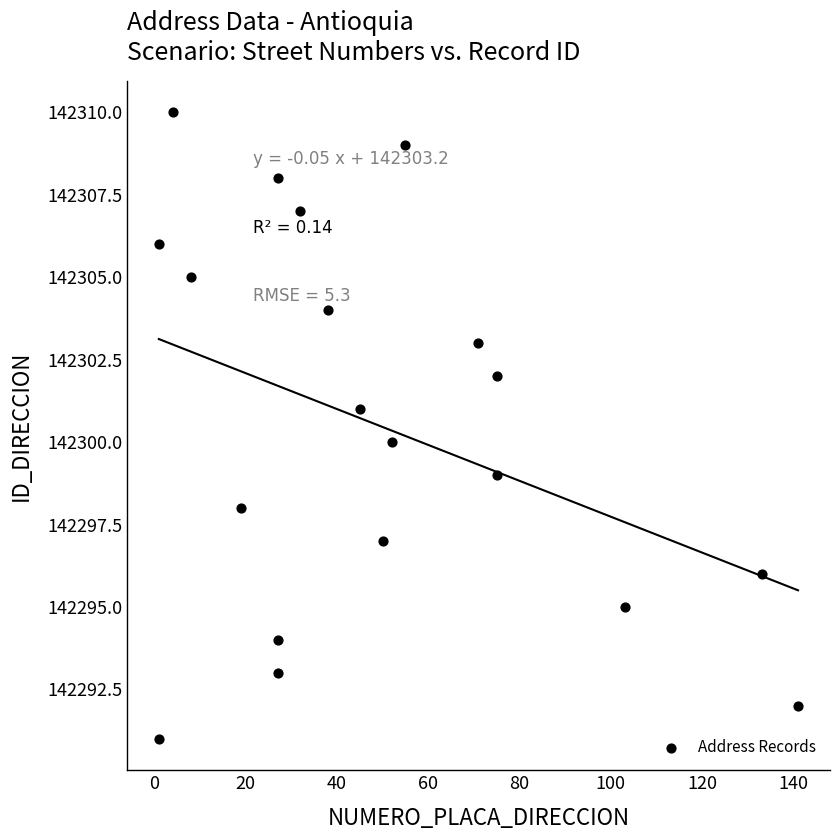

What is the range of X values (max minus min)?

140